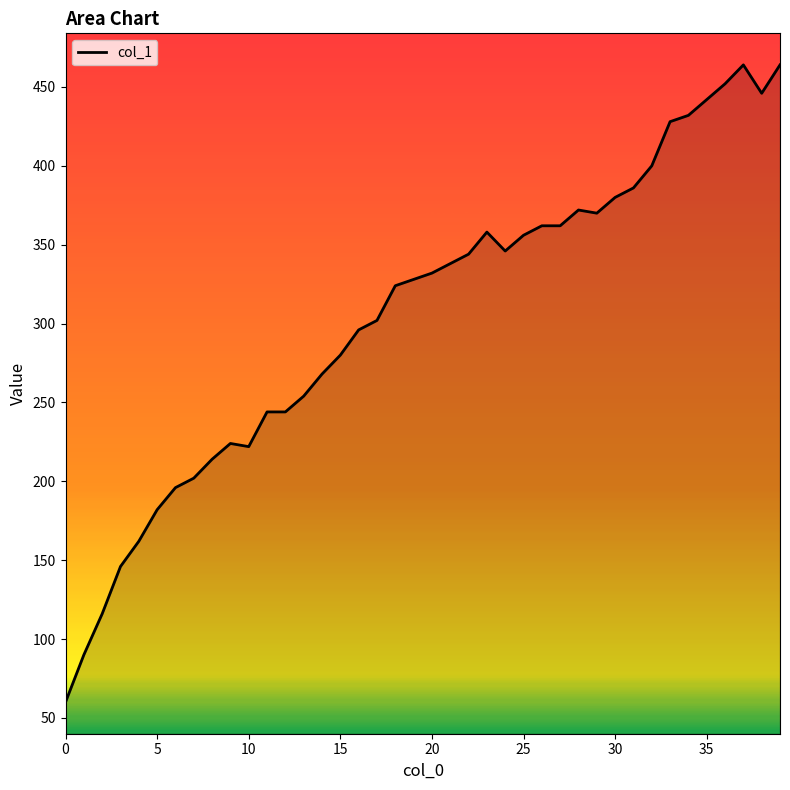

What is the greatest value displayed?

464